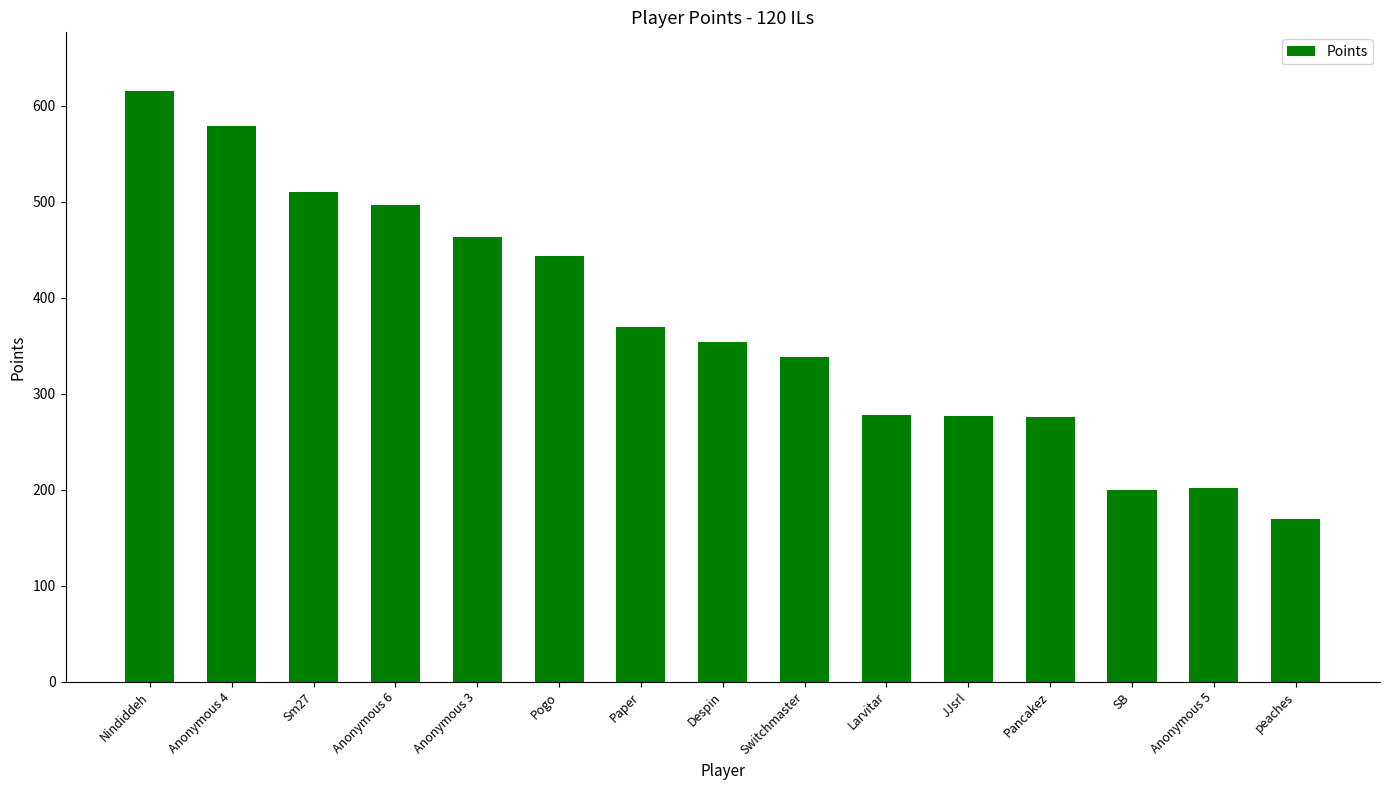

What position from the left is Nindiddeh?

1